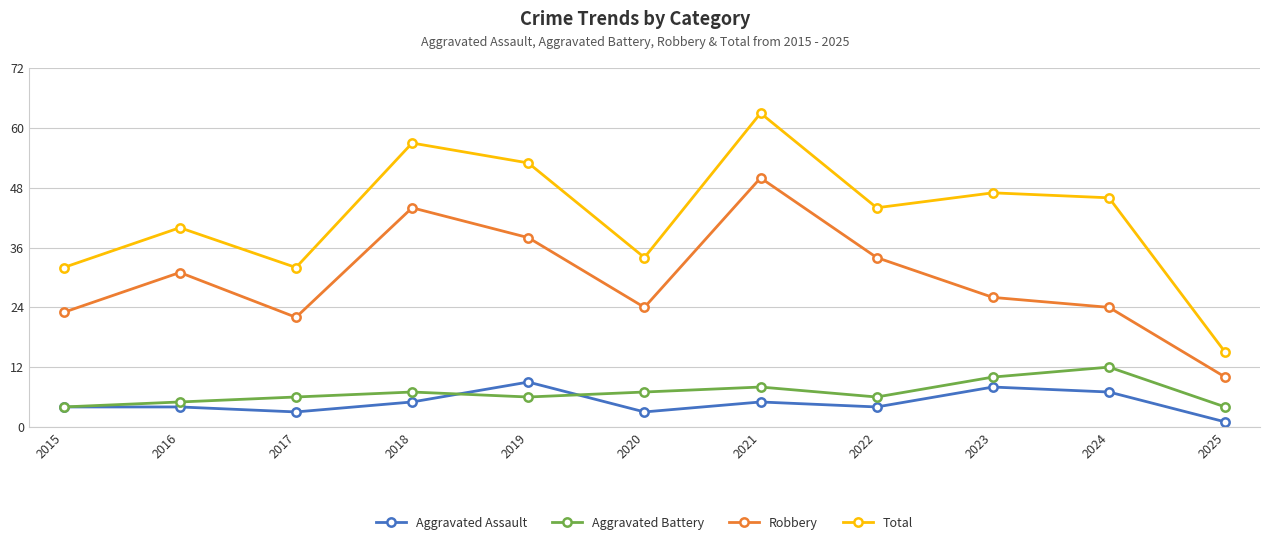

What is the approximate value of Total at 2024?

46